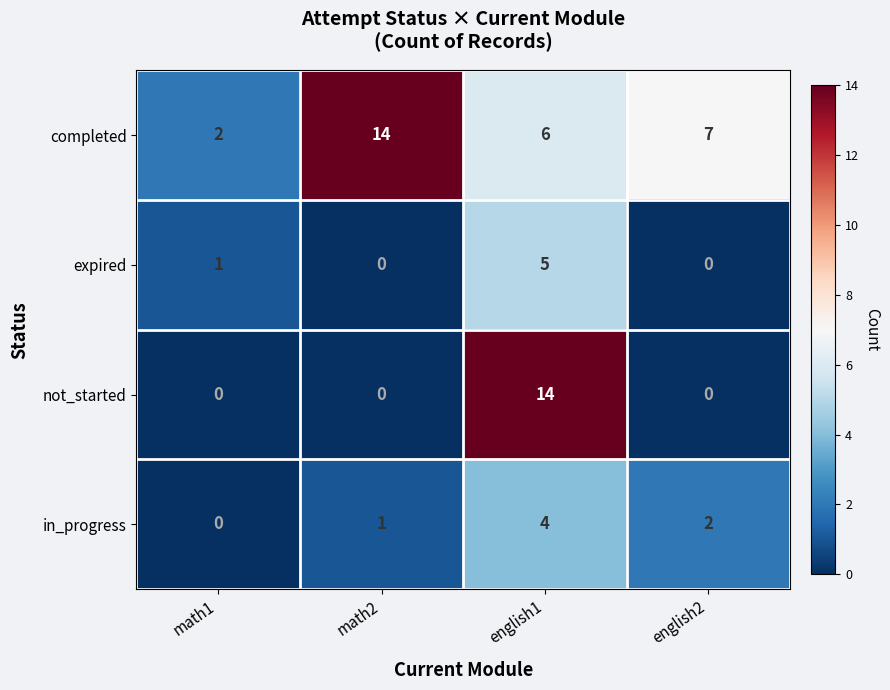

Reading right to left, list all the values displayed in this chart.

completed: english2=7	english1=6	math2=14	math1=2
expired: english2=0	english1=5	math2=0	math1=1
not_started: english2=0	english1=14	math2=0	math1=0
in_progress: english2=2	english1=4	math2=1	math1=0